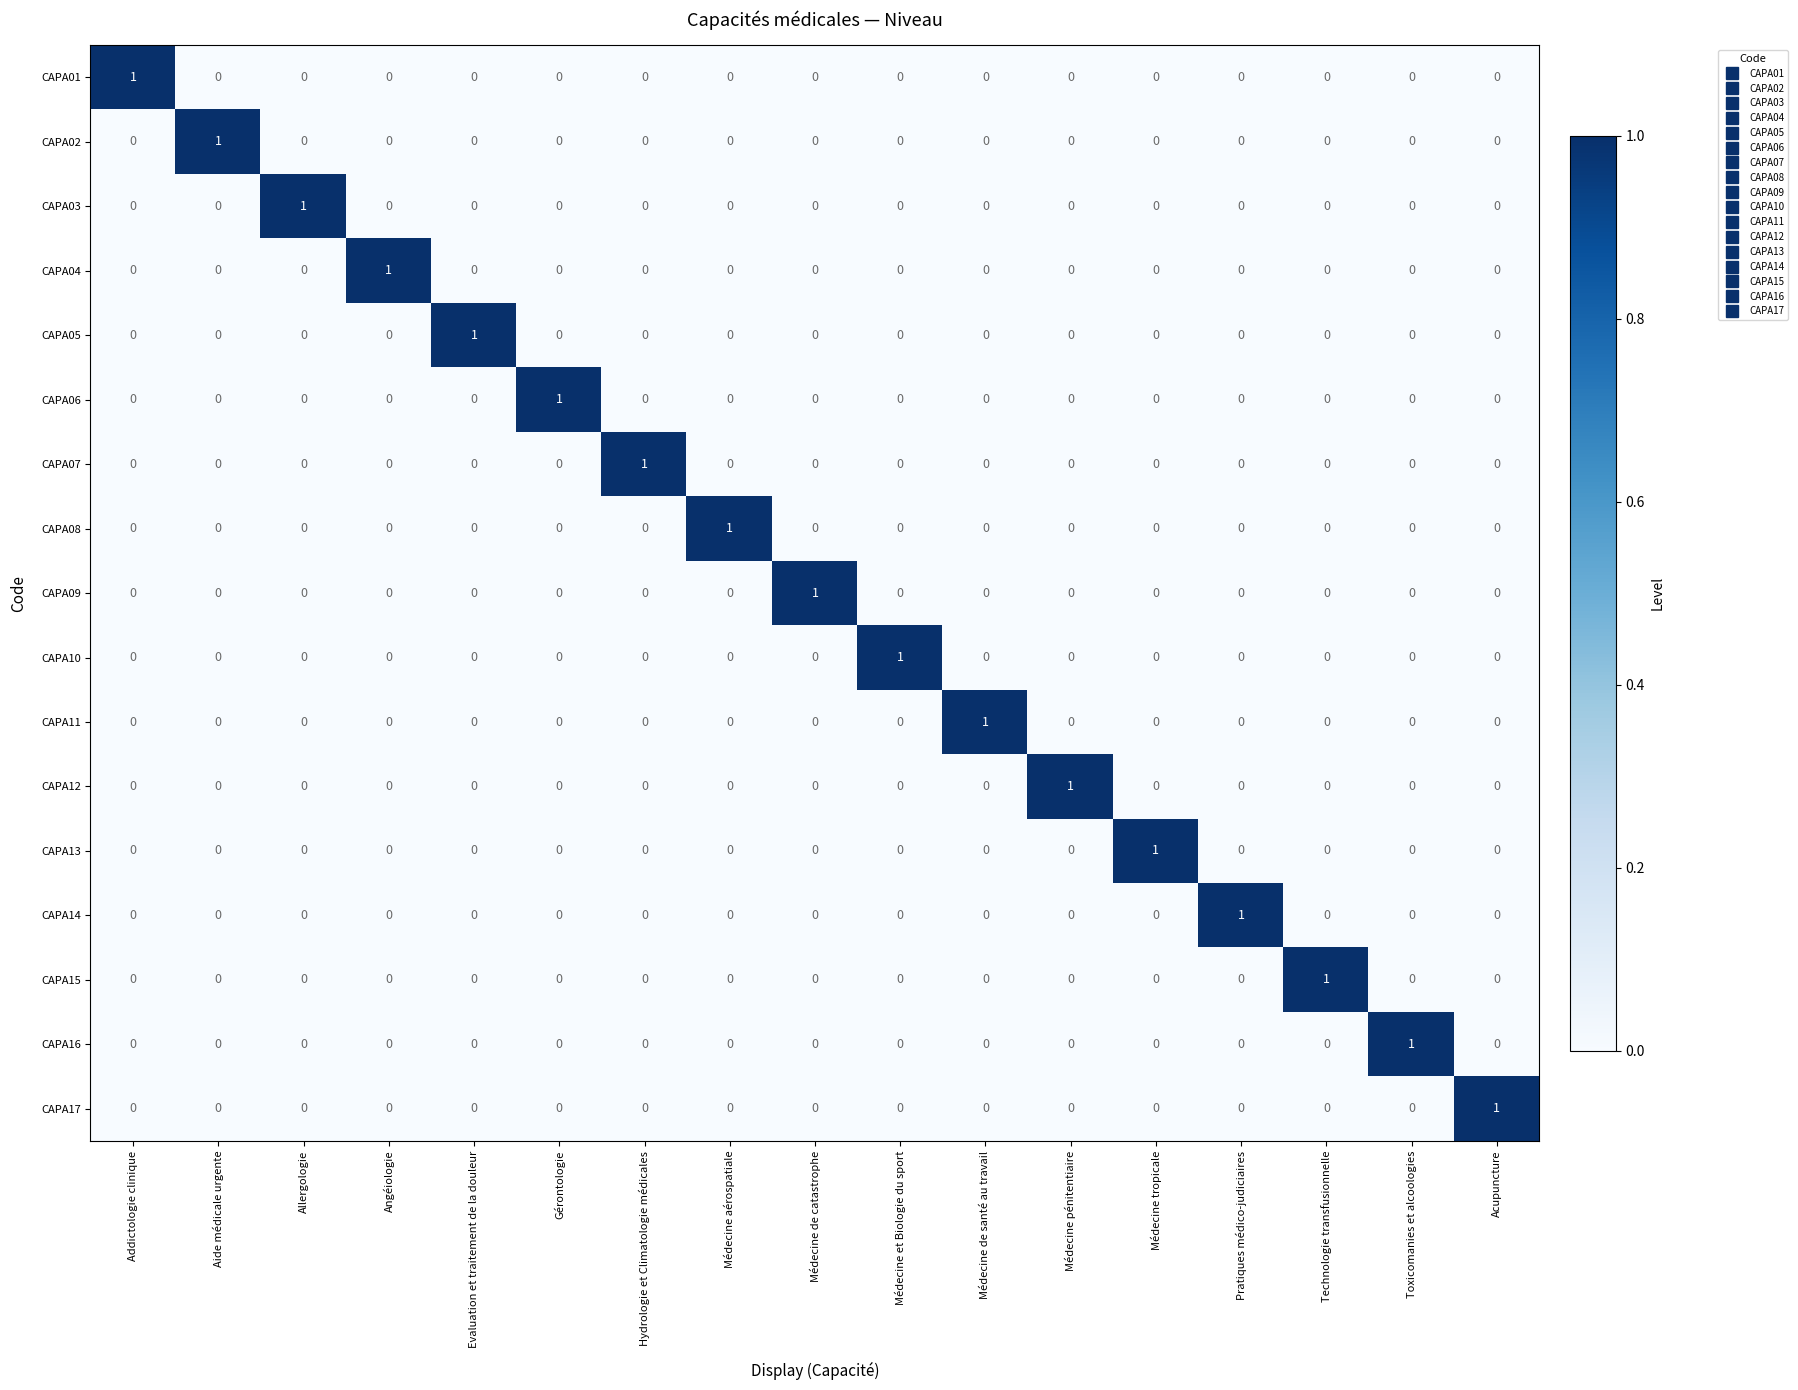

Is it true that CAPA04 equals 0 at Médecine tropicale?

True